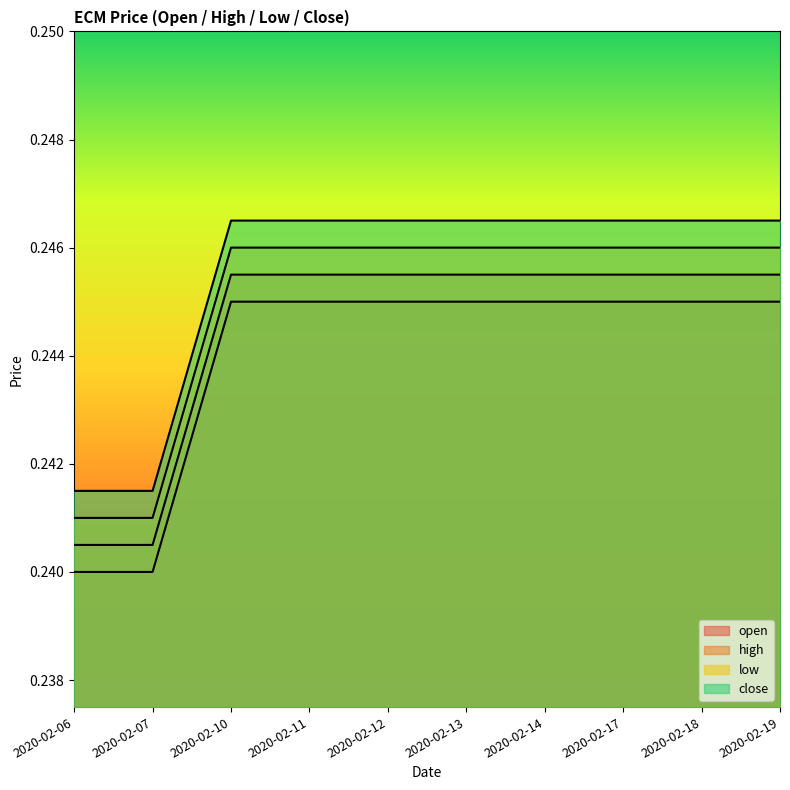

Is the value of low at 2020-02-11 greater than the value of open at 2020-02-19?

Yes